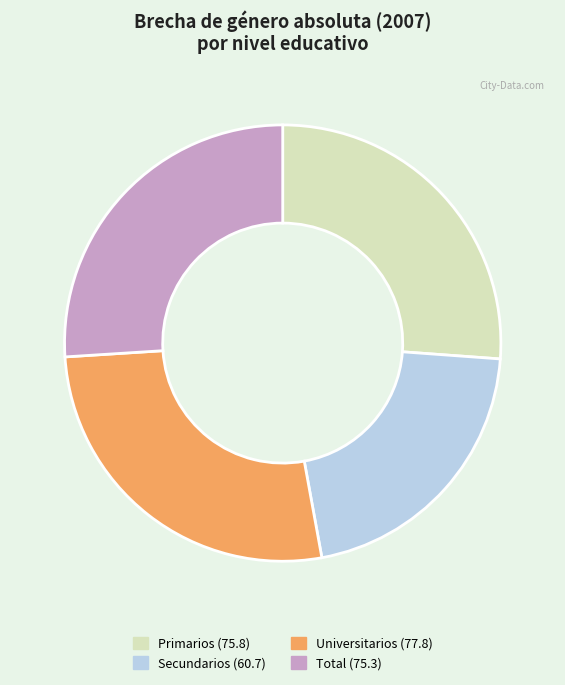

Is it true that Secundarios is 21% of the pie?

True